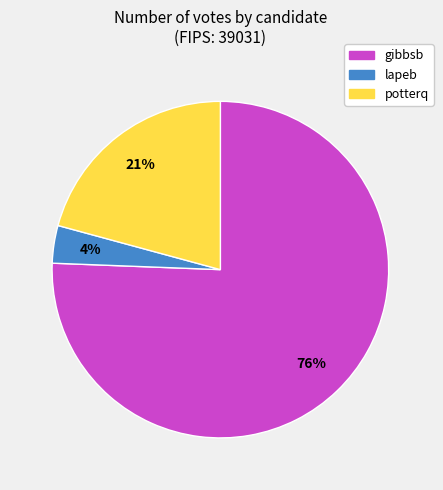

How many slices are in this pie chart?

3